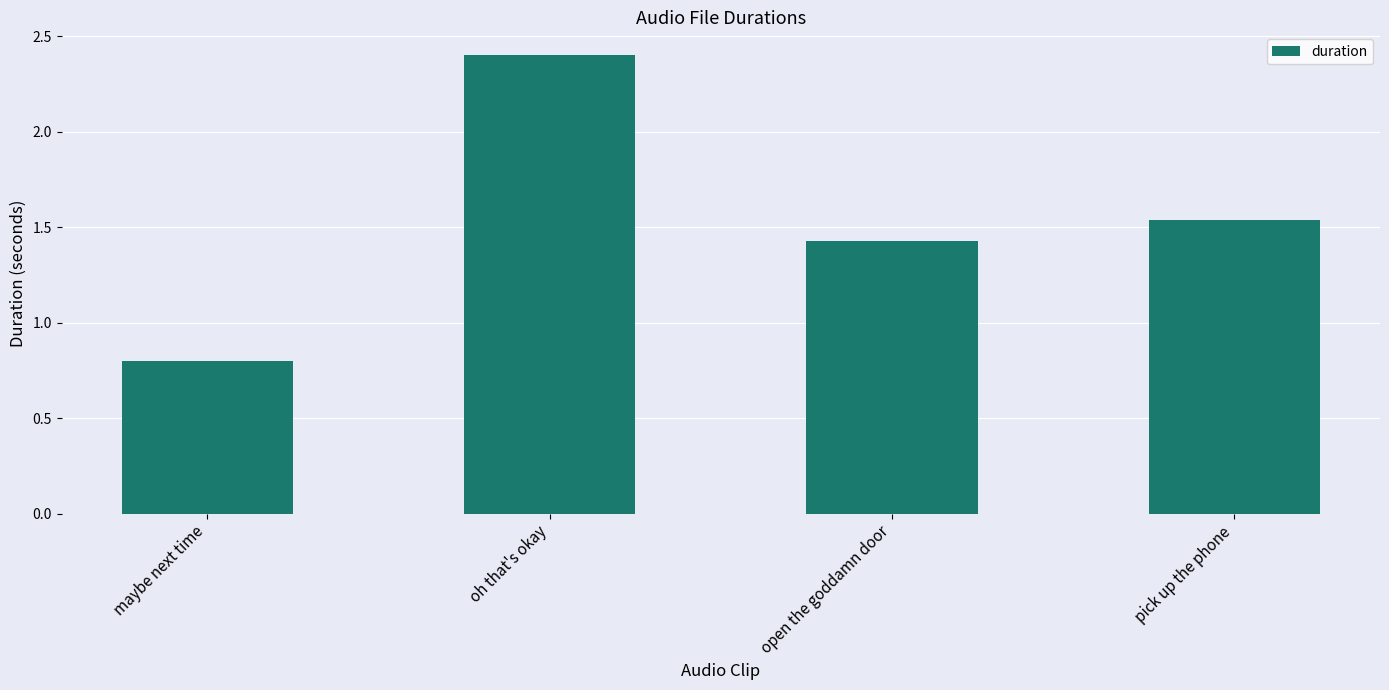

What is the label of the 2nd bar from the right?

open the goddamn door